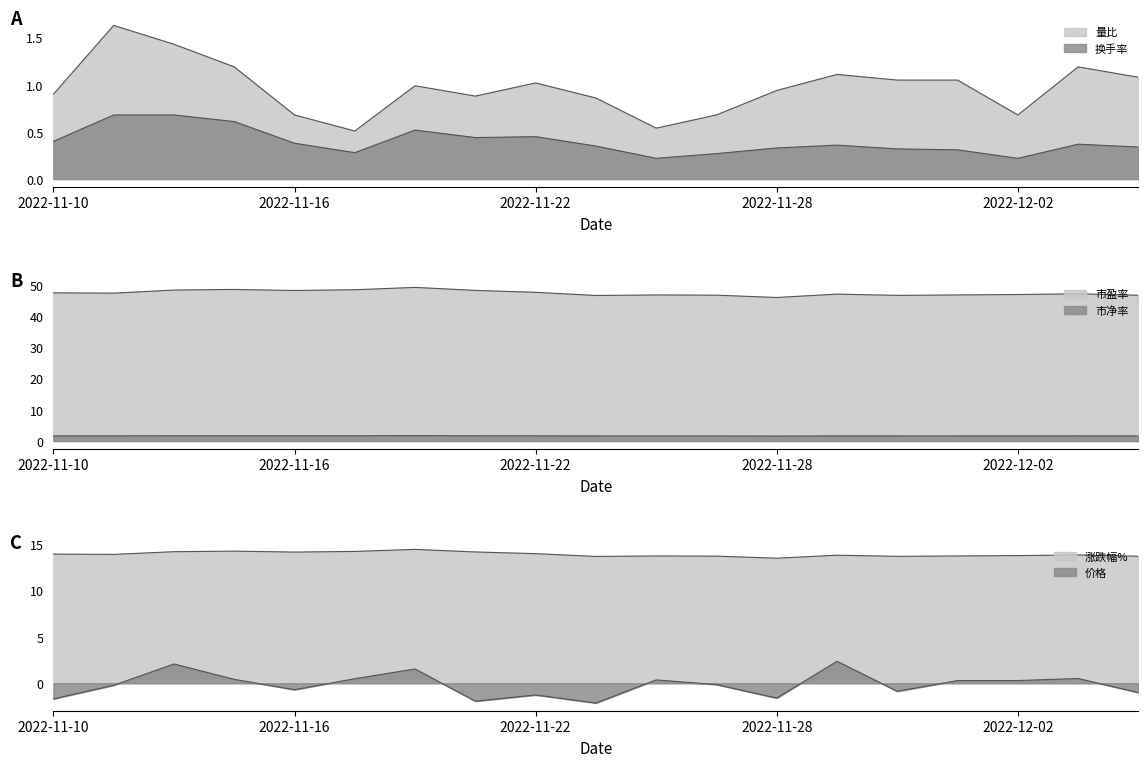

True or false: 换手率 has more than 2 points higher than both neighbors.

True